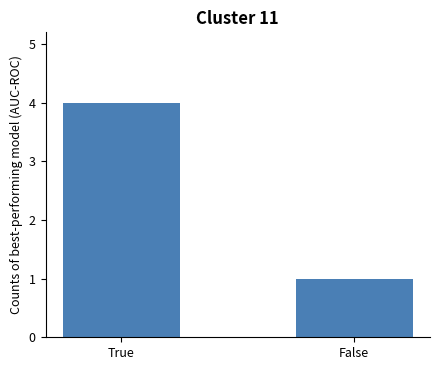

Reading right to left, extract all data points from this chart.

1	4